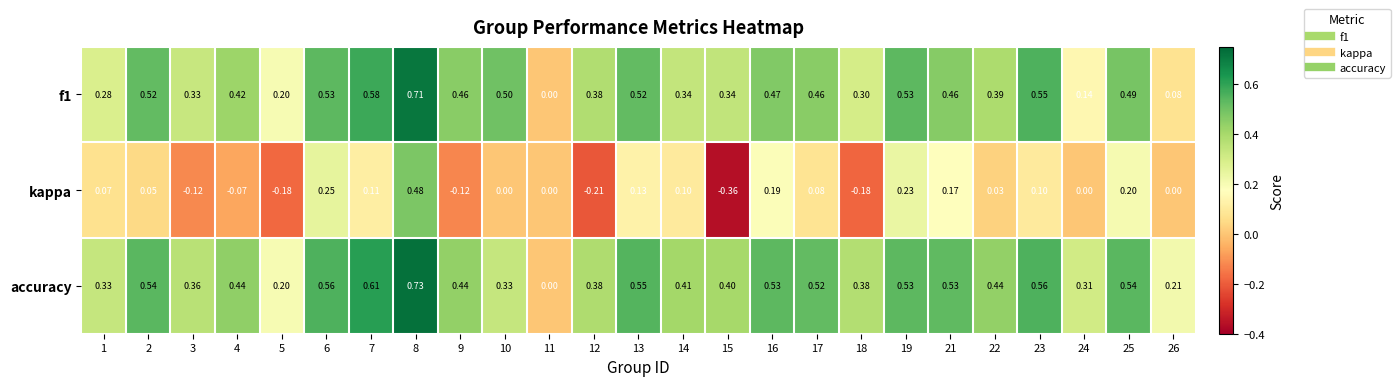

Which series has the largest range (max minus min)?

kappa